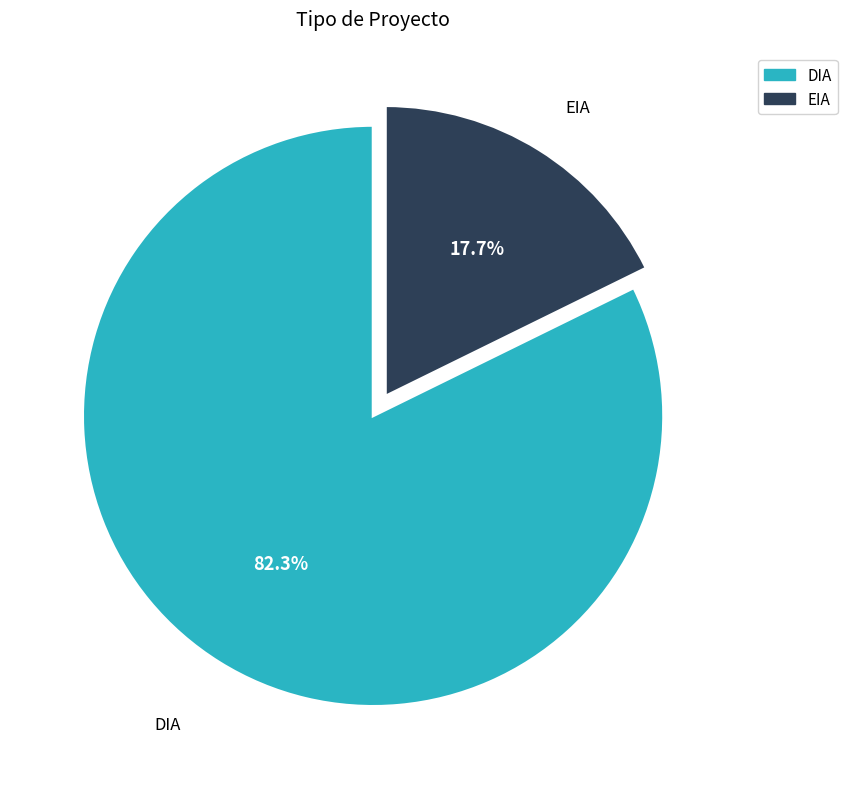

To the nearest percent, what is the difference between the EIA and DIA slice percentages?

65%